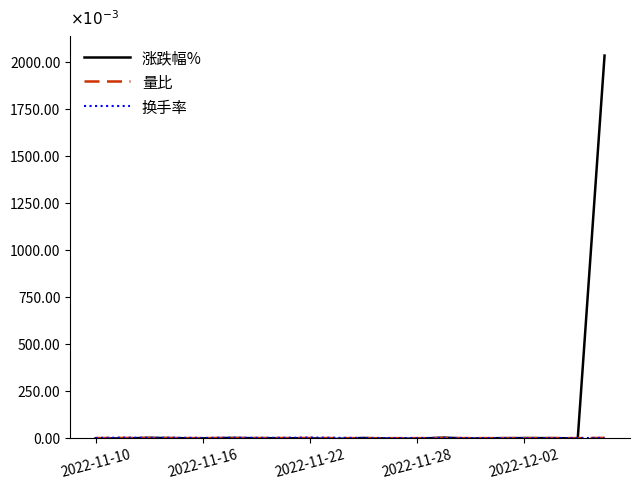

What is the greatest value displayed?

2.0